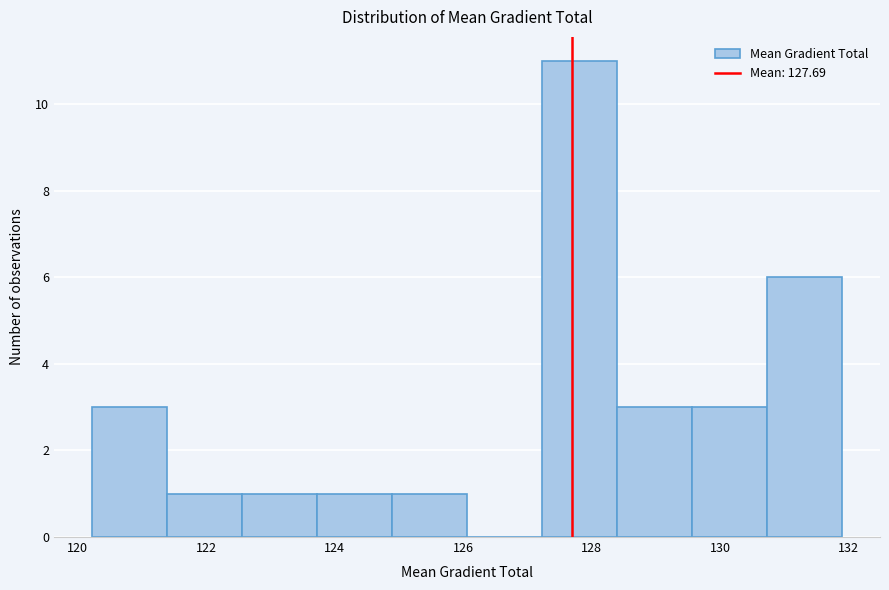

How tall is the bar that spans 124.8 to 126.0 on the x-axis? Neither the bar edges nor the heights are printed on the chart, so give them approximately, as read against the axes.

1